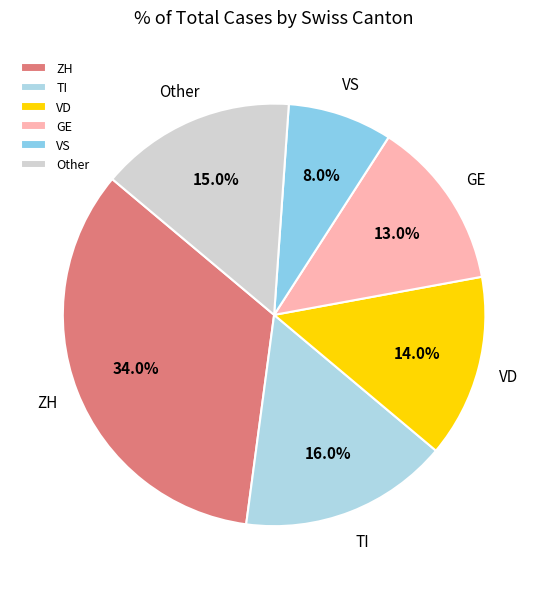

Combined, what portion of the pie is Other and VD?

29.0%